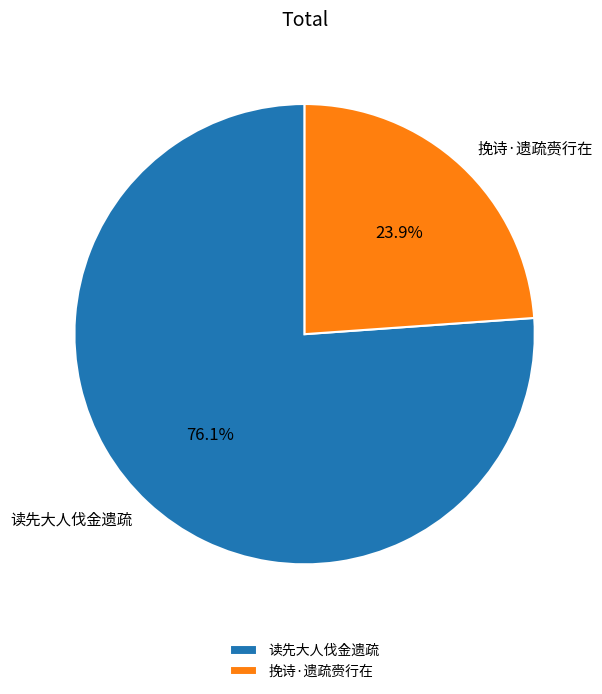

Does any single category account for the majority?

Yes